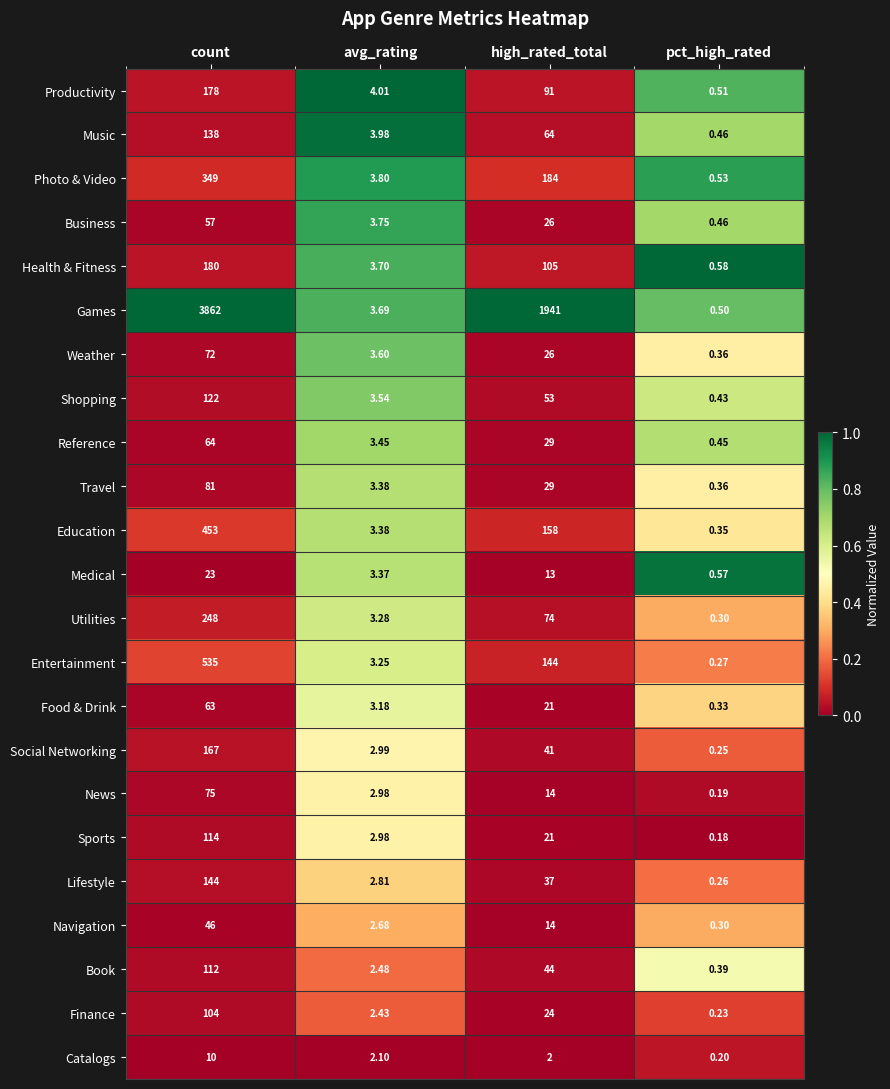

List the series in order of their peak value, highest first.

Games, Entertainment, Education, Photo & Video, Utilities, Health & Fitness, Productivity, Social Networking, Lifestyle, Music, Shopping, Sports, Book, Finance, Travel, News, Weather, Reference, Food & Drink, Business, Navigation, Medical, Catalogs